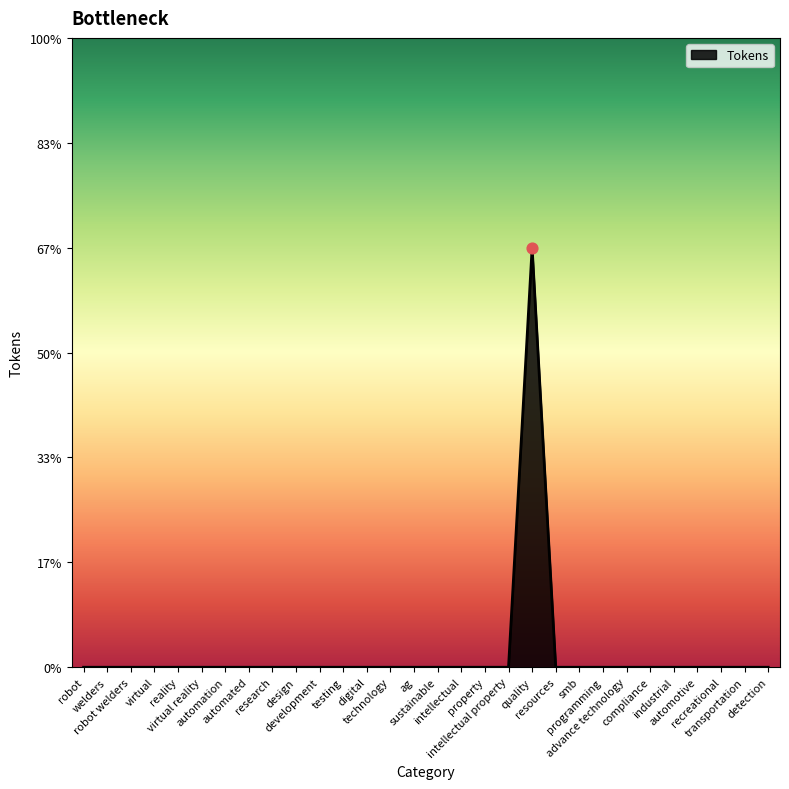

Which has a higher value, automation or virtual reality?

automation